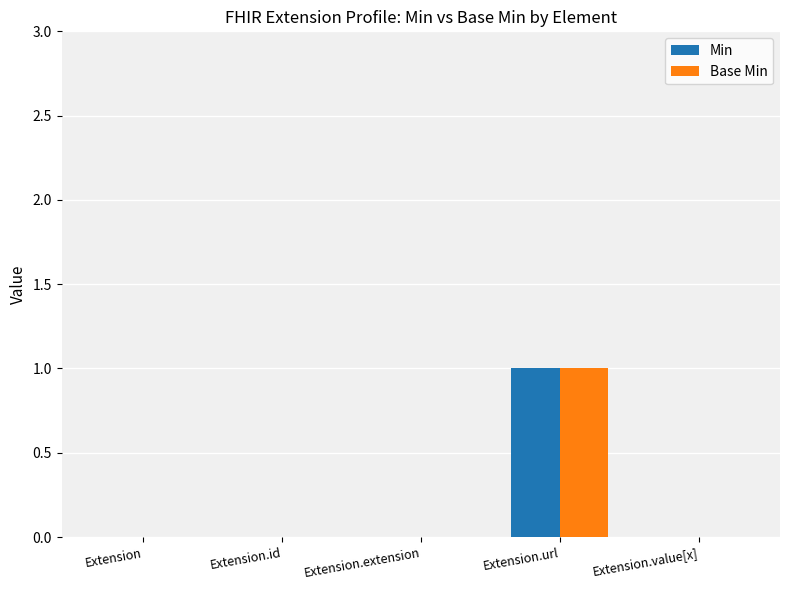

What is the maximum value for Base Min?

1